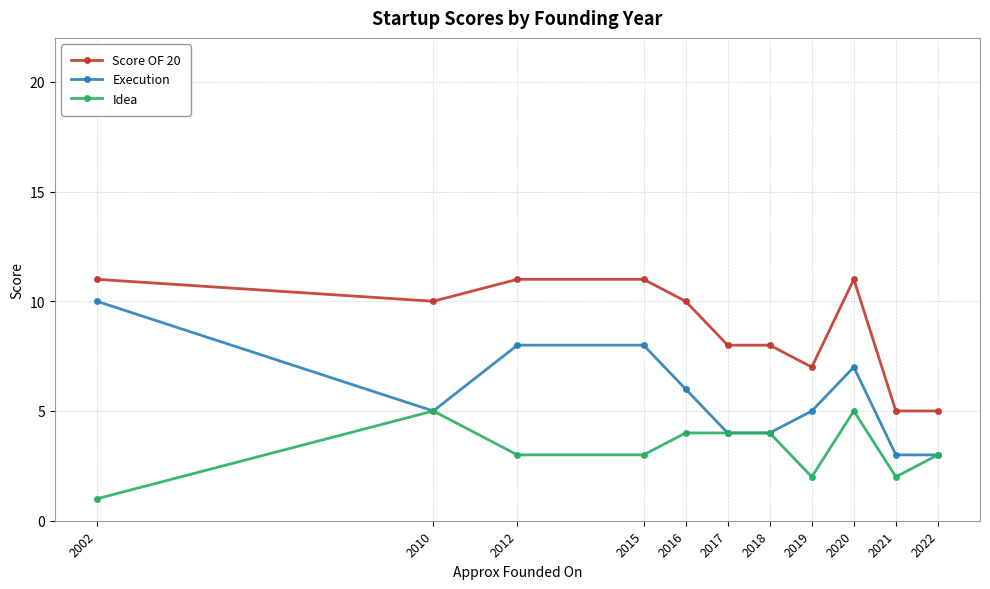

How many lines are shown in the chart?

3